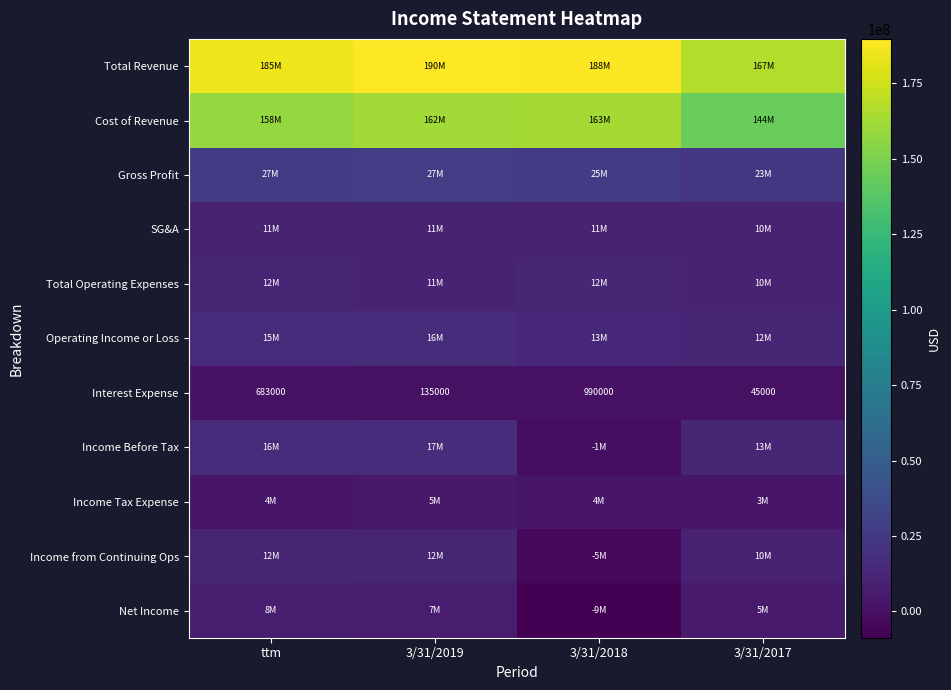

Rank the categories by Interest Expense value from lowest to highest.

3/31/2017, 3/31/2019, ttm, 3/31/2018